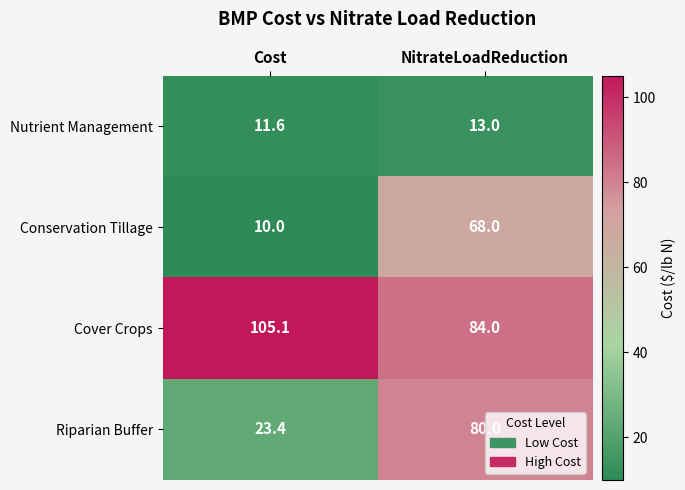

Rank the series by their average value, from lowest to highest.

Nutrient Management, Conservation Tillage, Riparian Buffer, Cover Crops